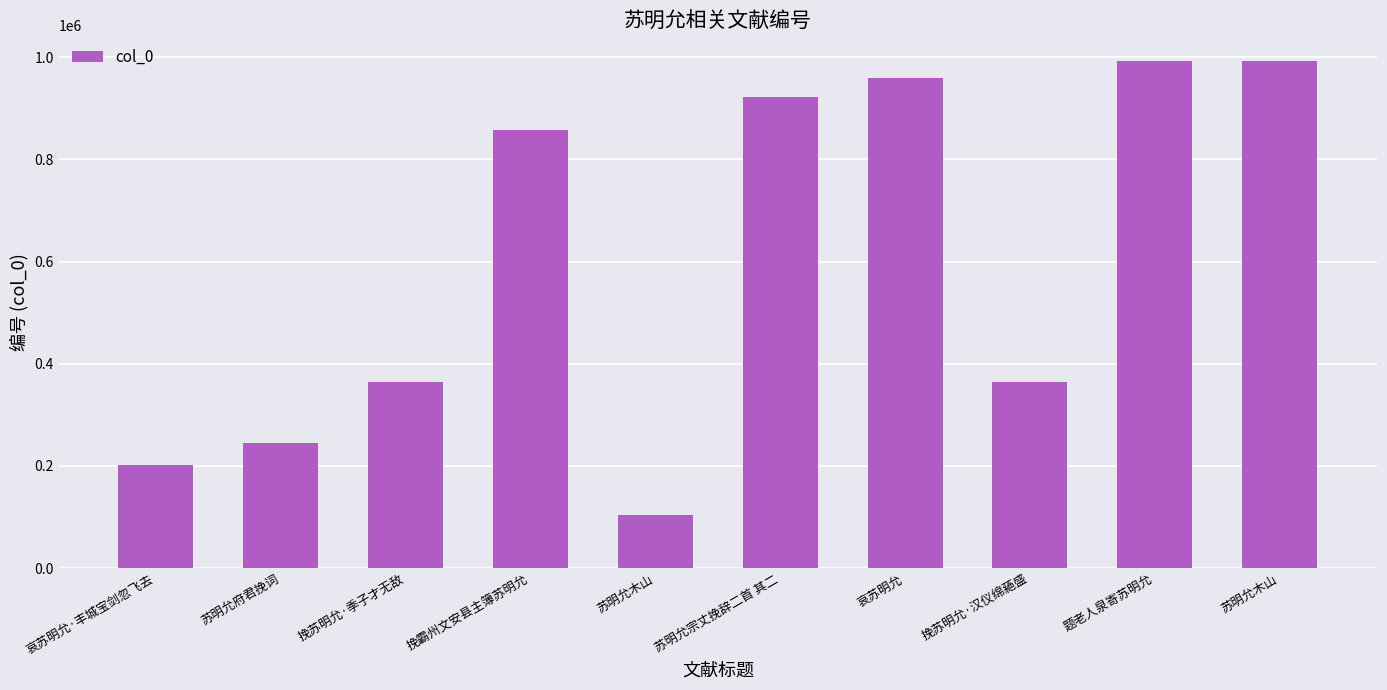

What is the sum of the values at 苏明允木山 and 挽霸州文安县主簿苏明允?

1850111